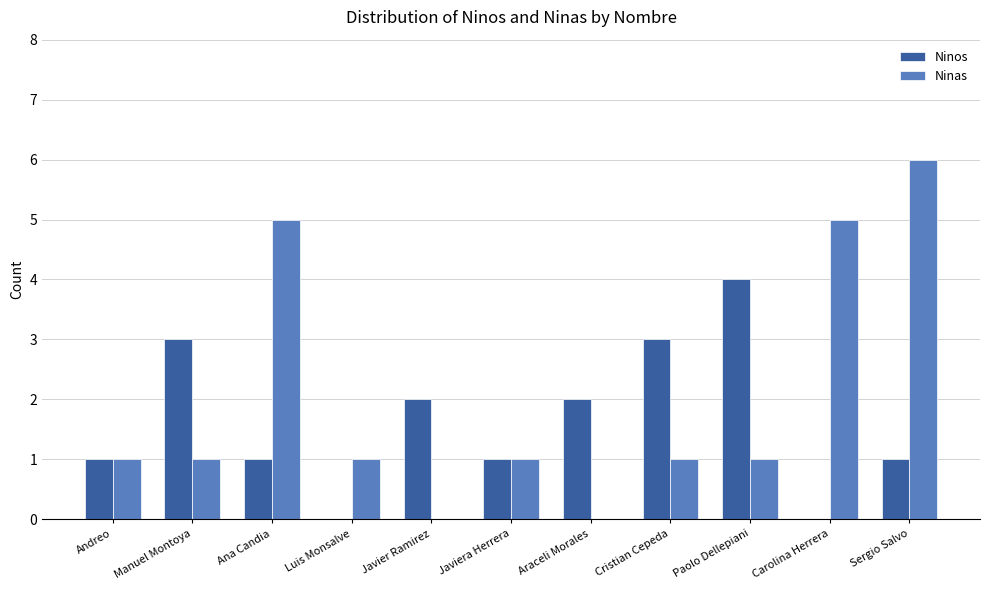

What are all the series names shown in the legend?

Ninos, Ninas